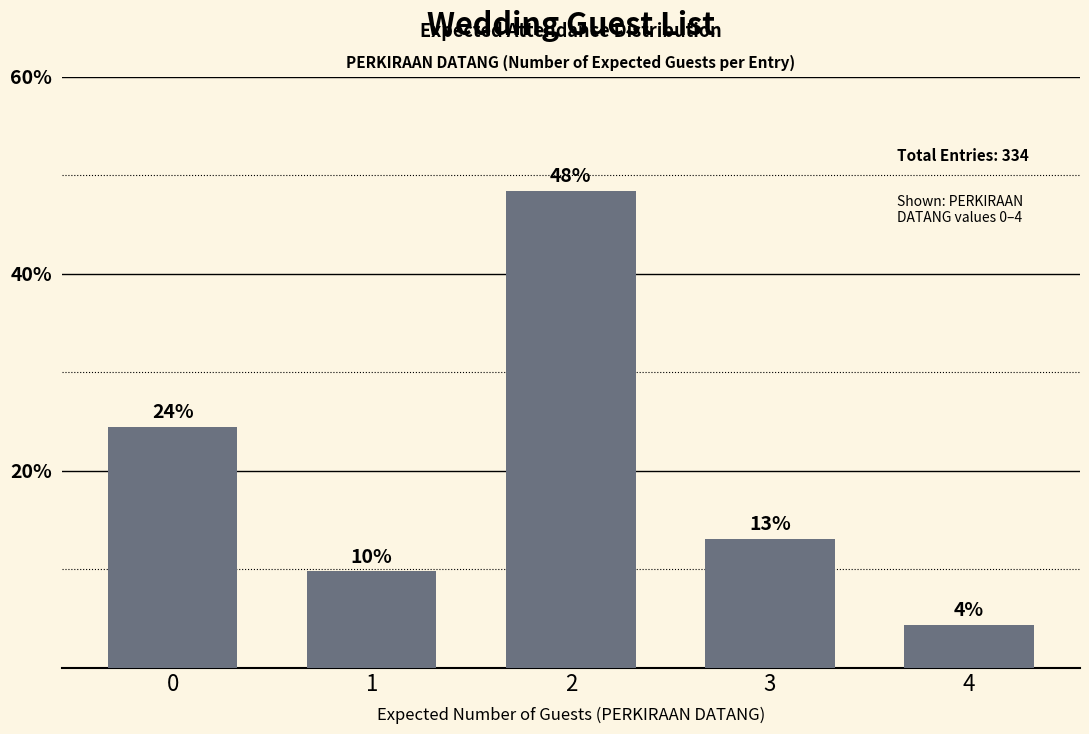

Reading left to right, transcribe all the data shown in this chart.

24.5	9.8	48.4	13.0	4.3